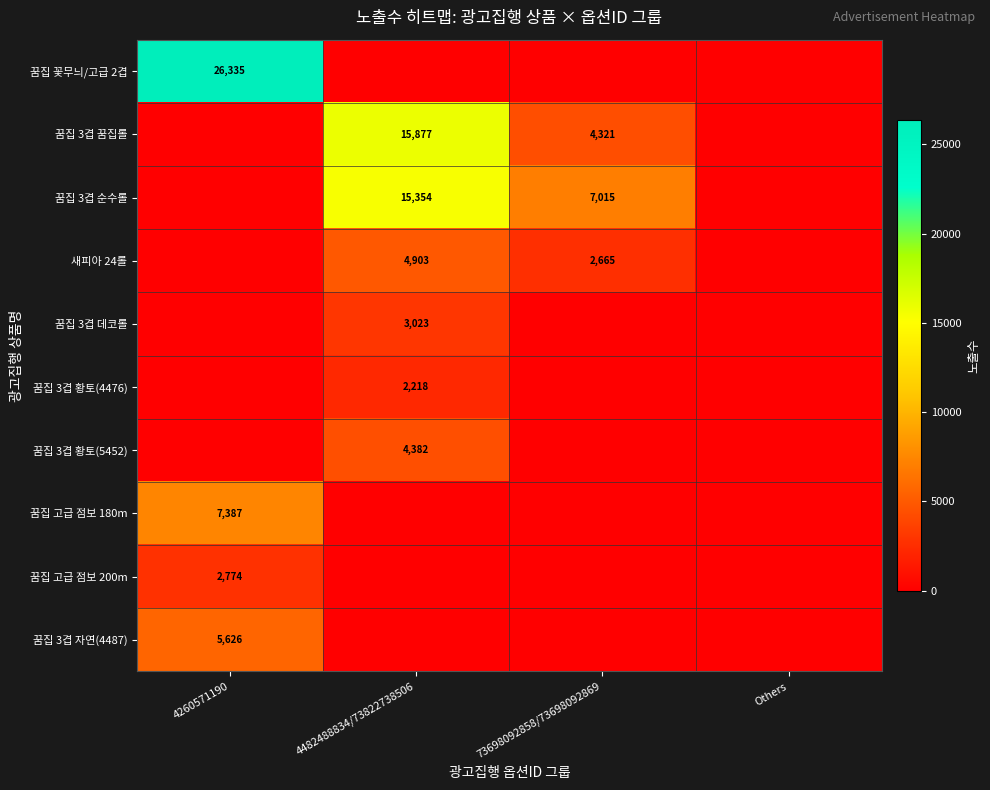

The 꿈집 고급 점보 180m series shows 2629 at 4260571190. True or false?

False